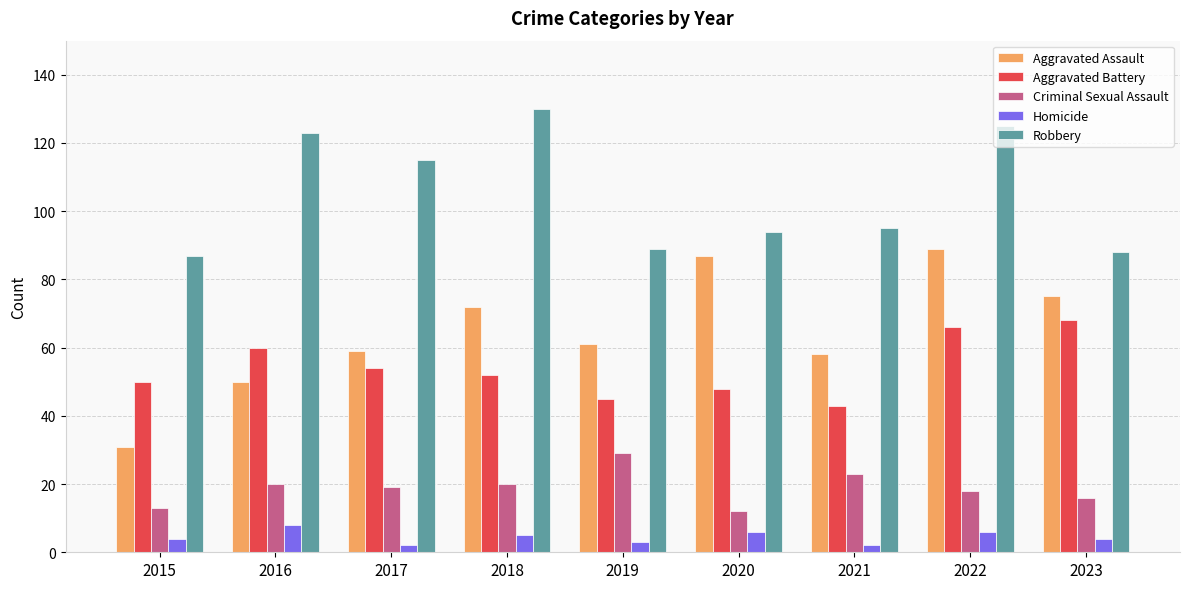

The value of Robbery at 2016 is 123. True or false?

True